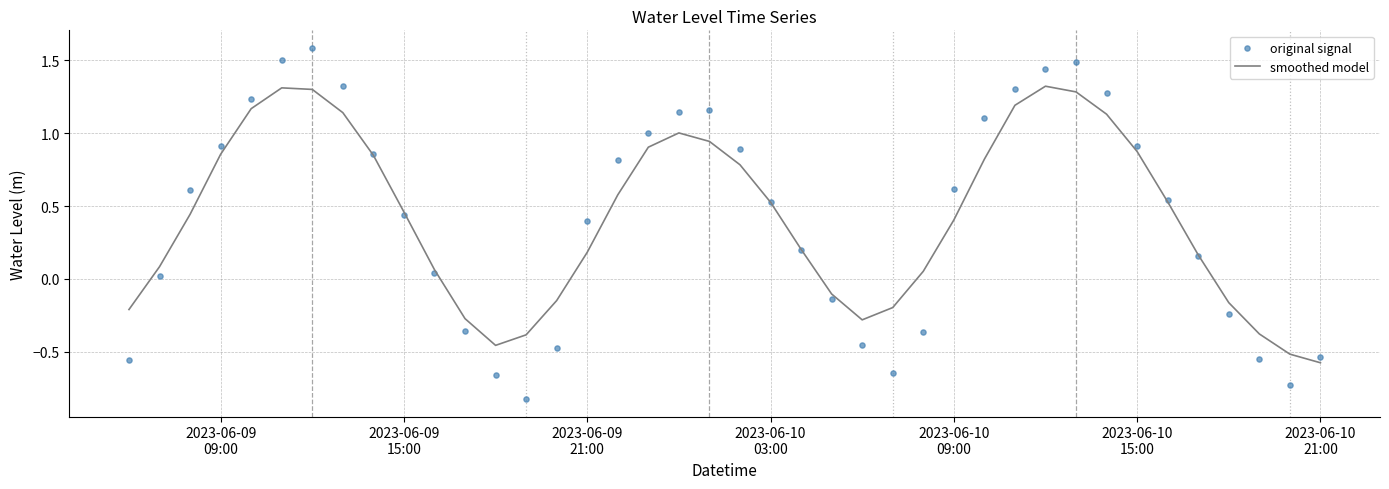

What is the maximum value for smoothed model?

1.3